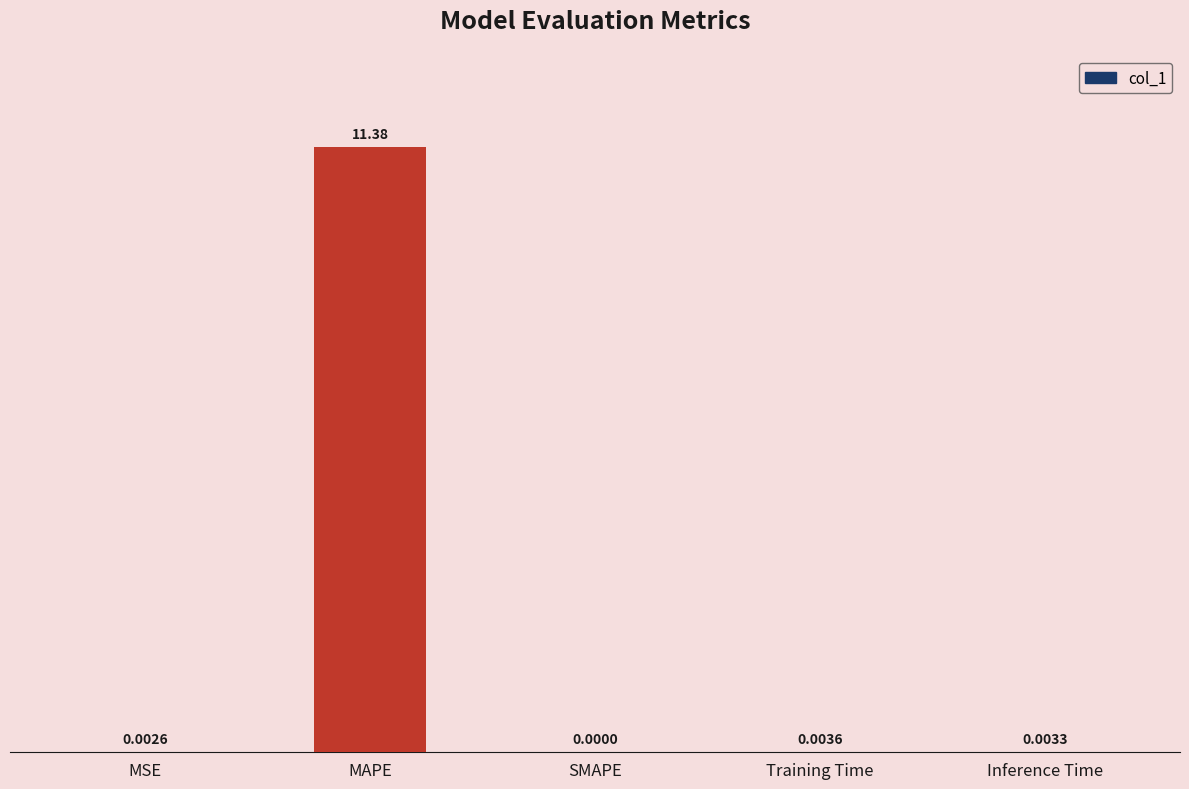

Where is the data nearest to the value 5?

Training Time